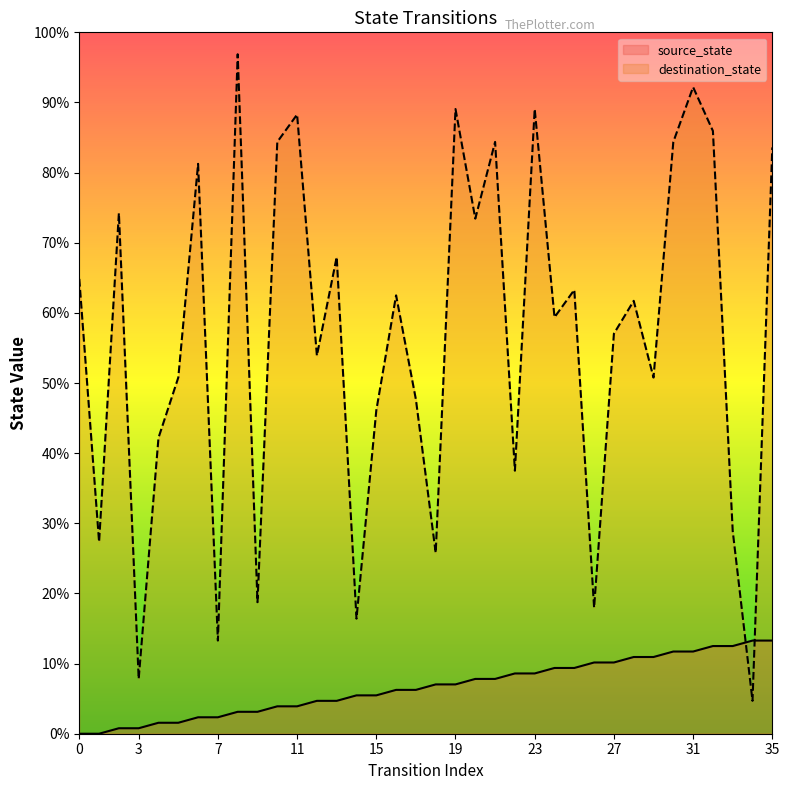

At how many categories does at least one series exceed 14?

33